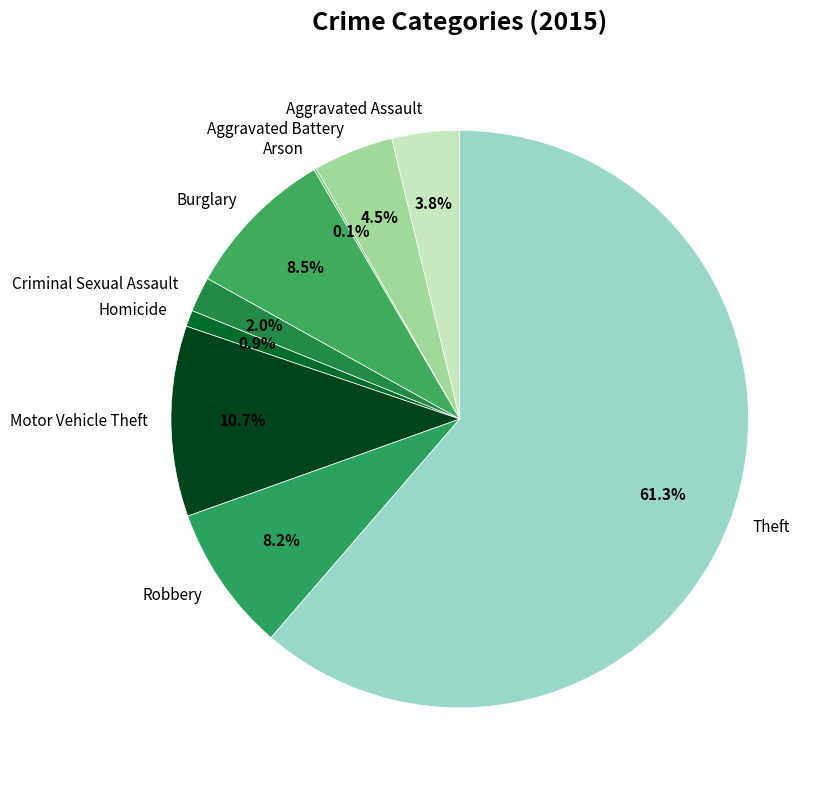

Which slice is the largest?

Theft